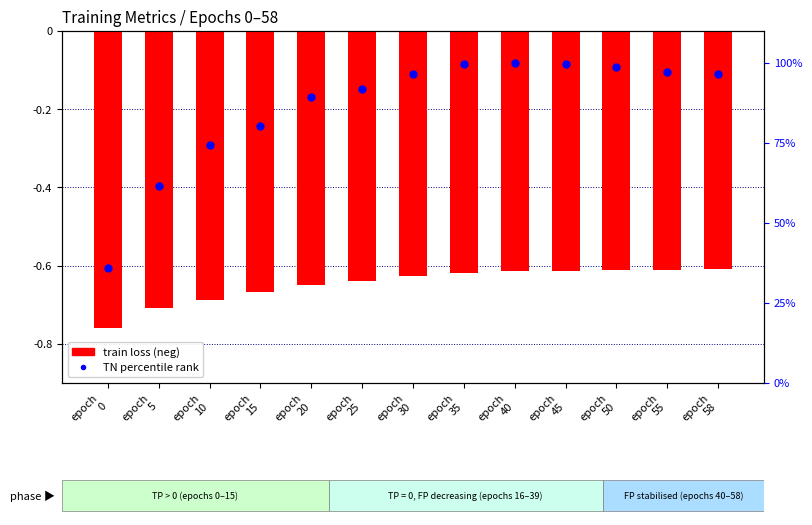

At how many categories does at least one series exceed 89?

9